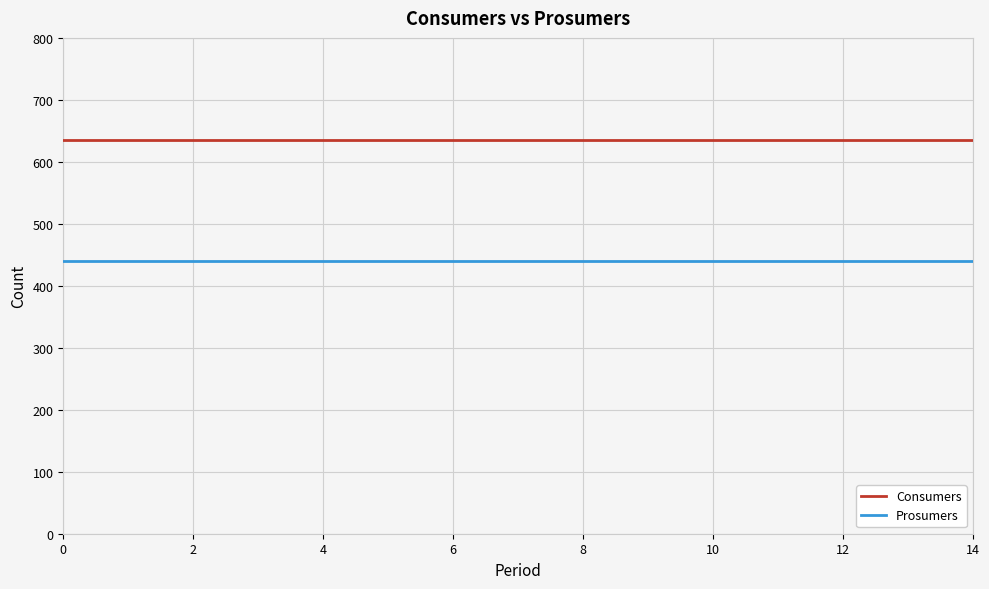

List the series in order of their overall mean, lowest first.

Prosumers, Consumers